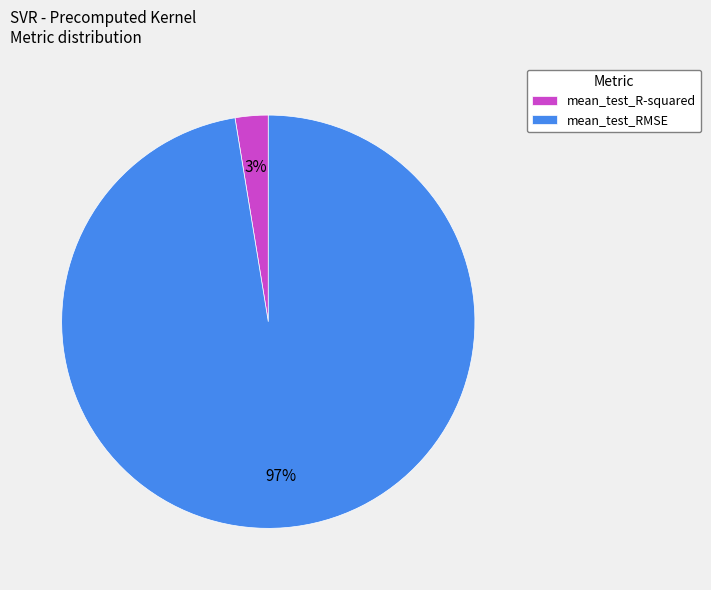

Which category has the biggest portion of the pie?

mean_test_RMSE